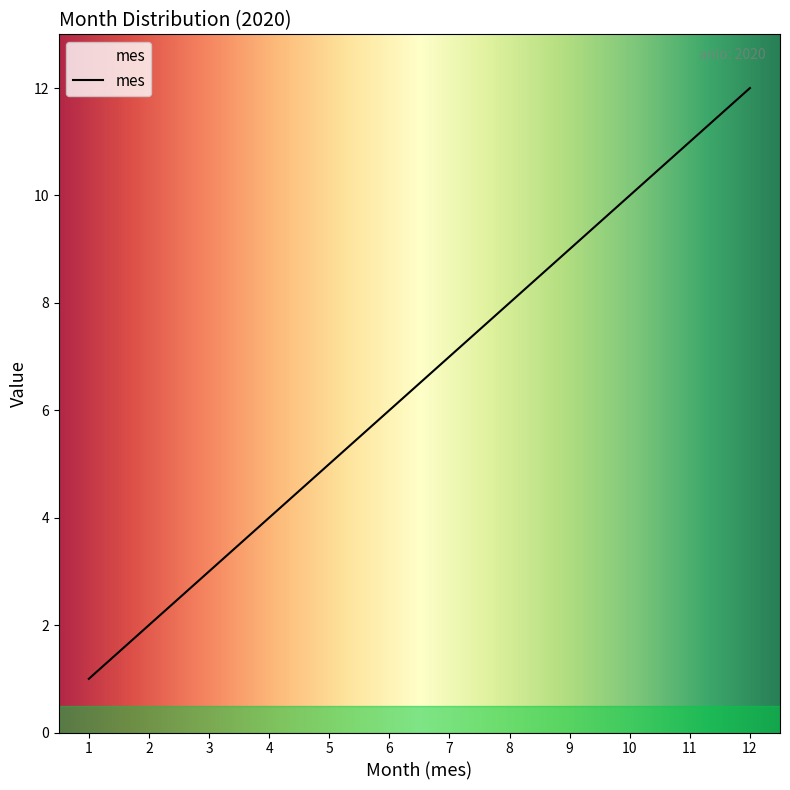

Approximately how many times larger is the value at 2 compared to 3?

0.7